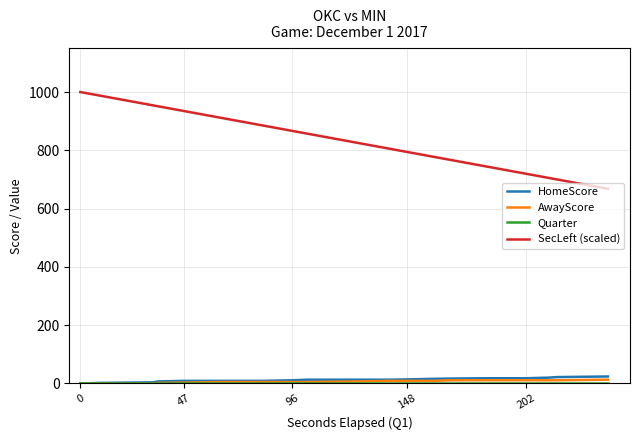

True or false: SecLeft (scaled) and AwayScore cross at least once.

False